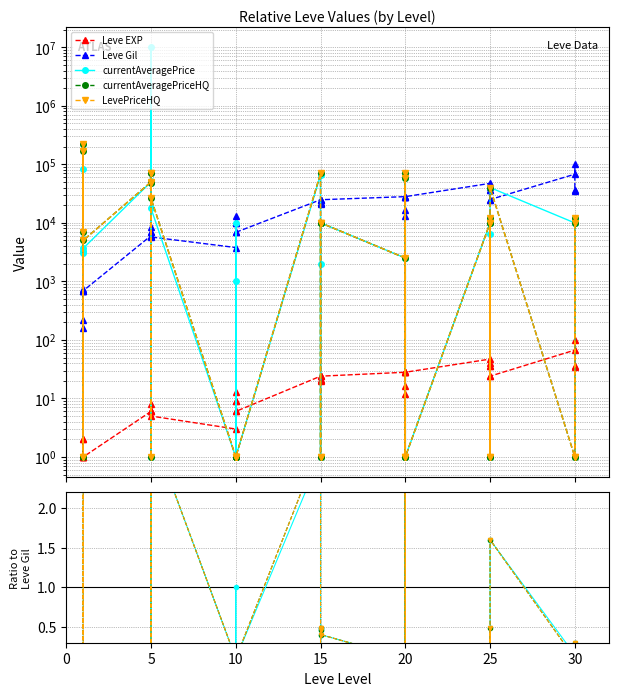

How many distinct data groups are displayed?

5